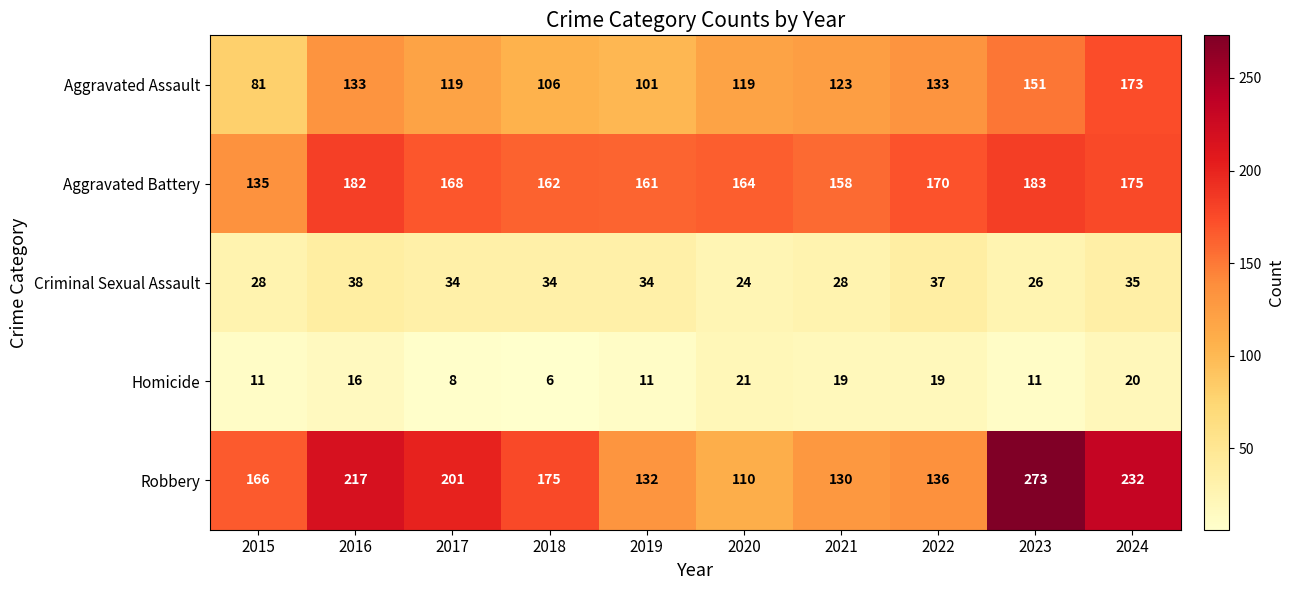

What is the difference between the highest and lowest values at 2018?

169